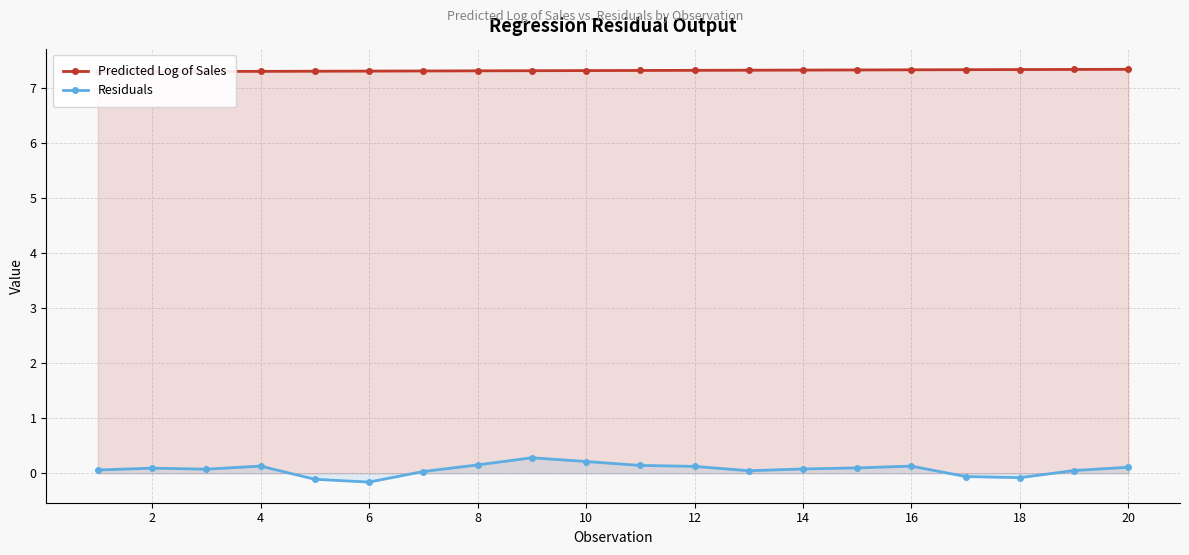

True or false: Residuals has a value of 0.1 at 14.

True